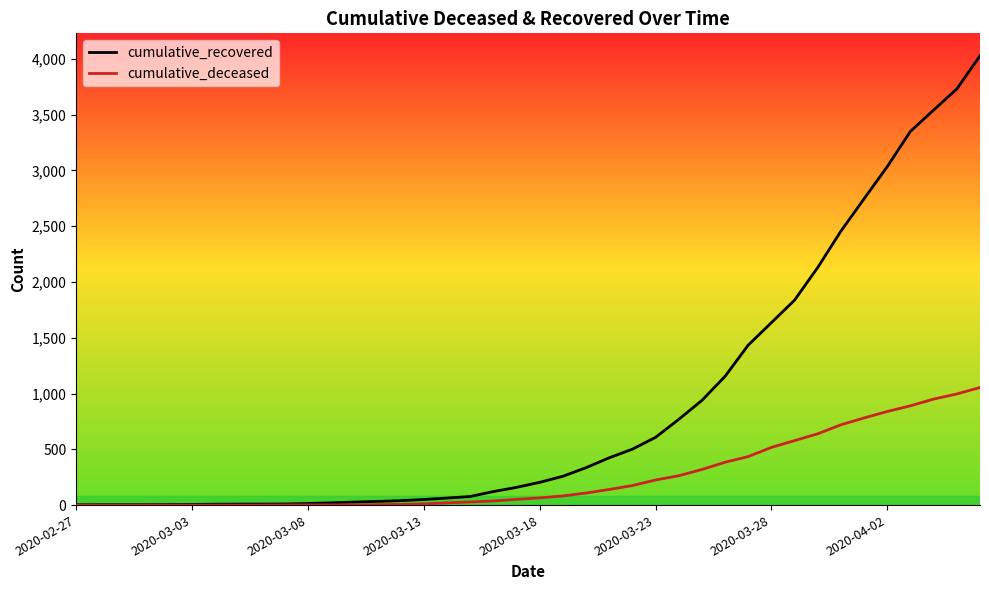

Which series has the largest total across all categories?

cumulative_recovered